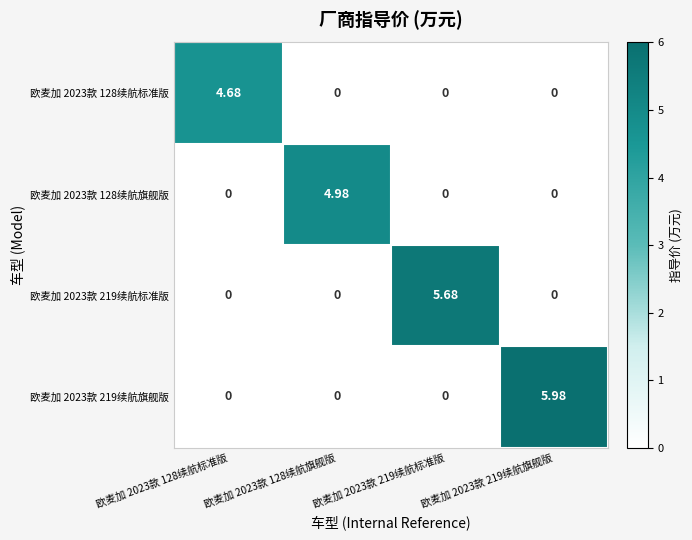

Which series changed the most between 欧麦加 2023款 128续航标准版 and 欧麦加 2023款 219续航旗舰版?

欧麦加 2023款 219续航旗舰版